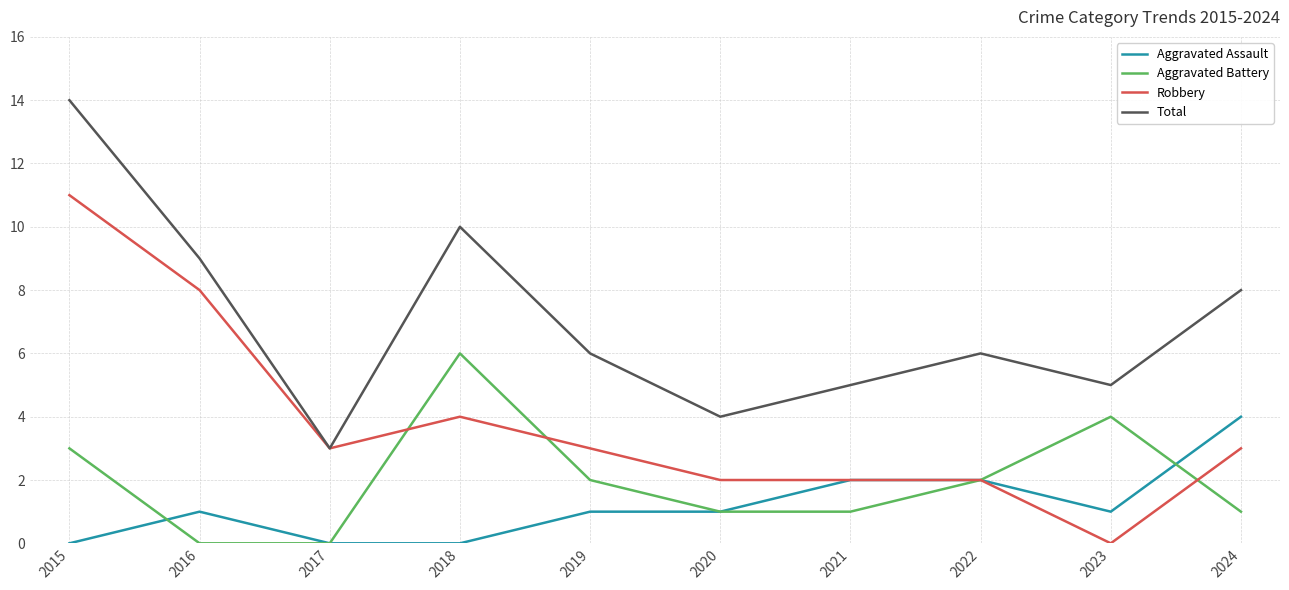

Rank the series by their maximum value, from highest to lowest.

Total, Robbery, Aggravated Battery, Aggravated Assault